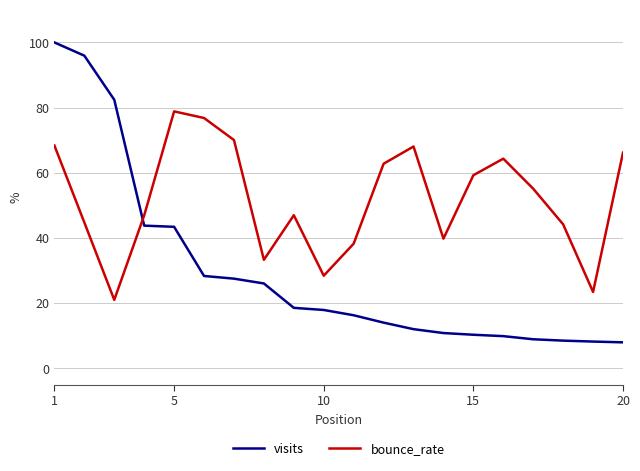

What is the difference between the maximum and minimum values in the bounce_rate series?

57.8